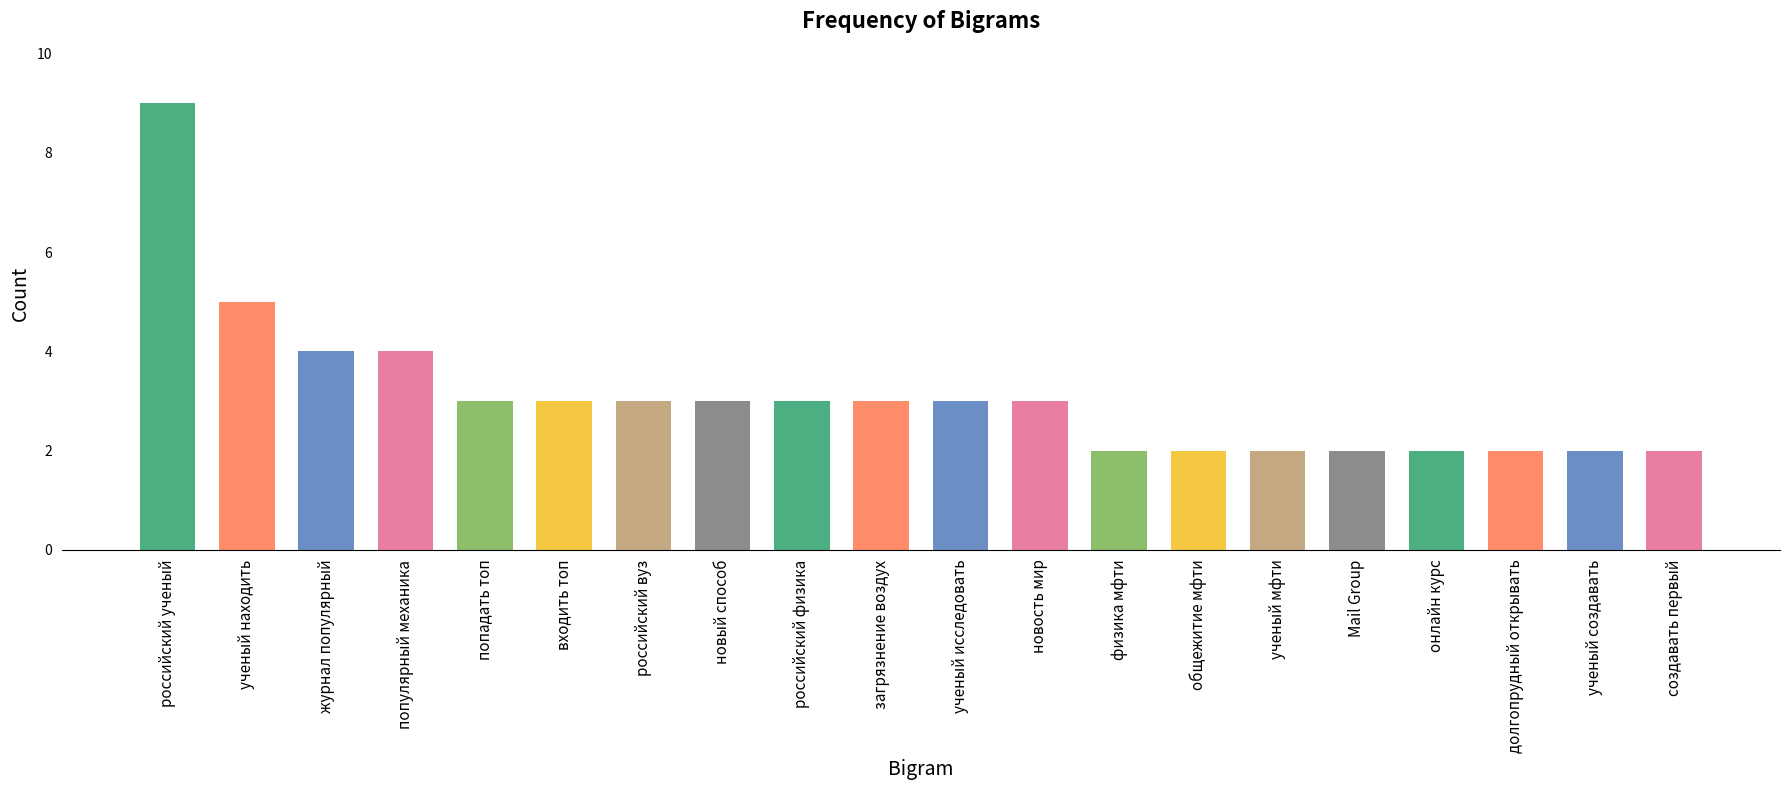

Reading left to right, list all the values displayed in this chart.

российский ученый=9	ученый находить=5	журнал популярный=4	популярный механика=4	попадать топ=3	входить топ=3	российский вуз=3	новый способ=3	российский физика=3	загрязнение воздух=3	ученый исследовать=3	новость мир=3	физика мфти=2	общежитие мфти=2	ученый мфти=2	Mail Group=2	онлайн курс=2	долгопрудный открывать=2	ученый создавать=2	создавать первый=2